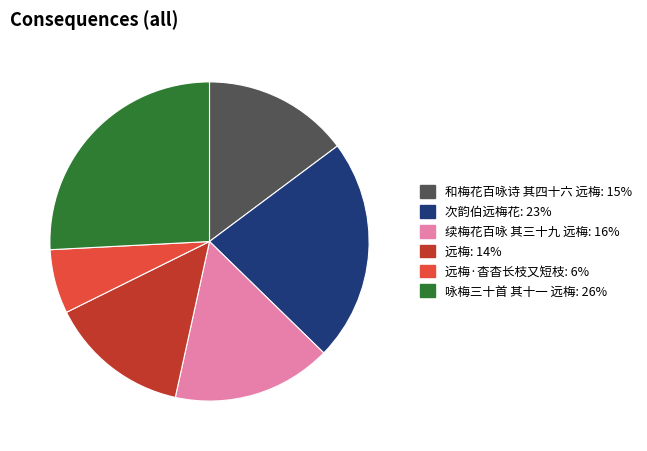

Does any single category account for the majority?

No